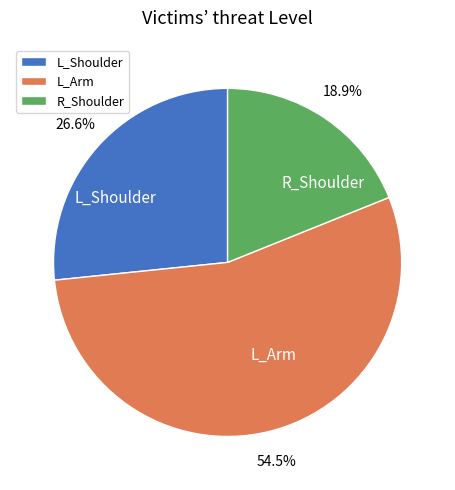

Count the number of slices in the pie.

3